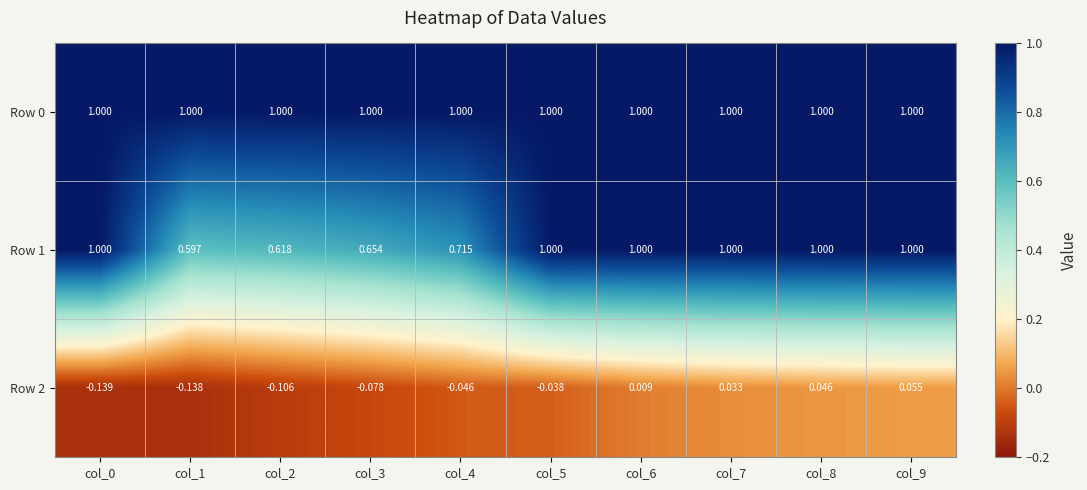

Count the number of data series in this chart.

3